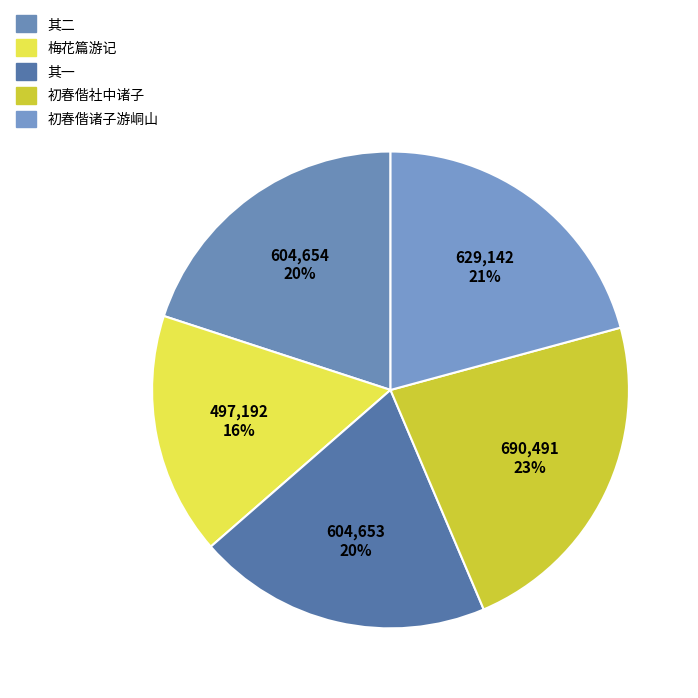

How many slices are in this pie chart?

5